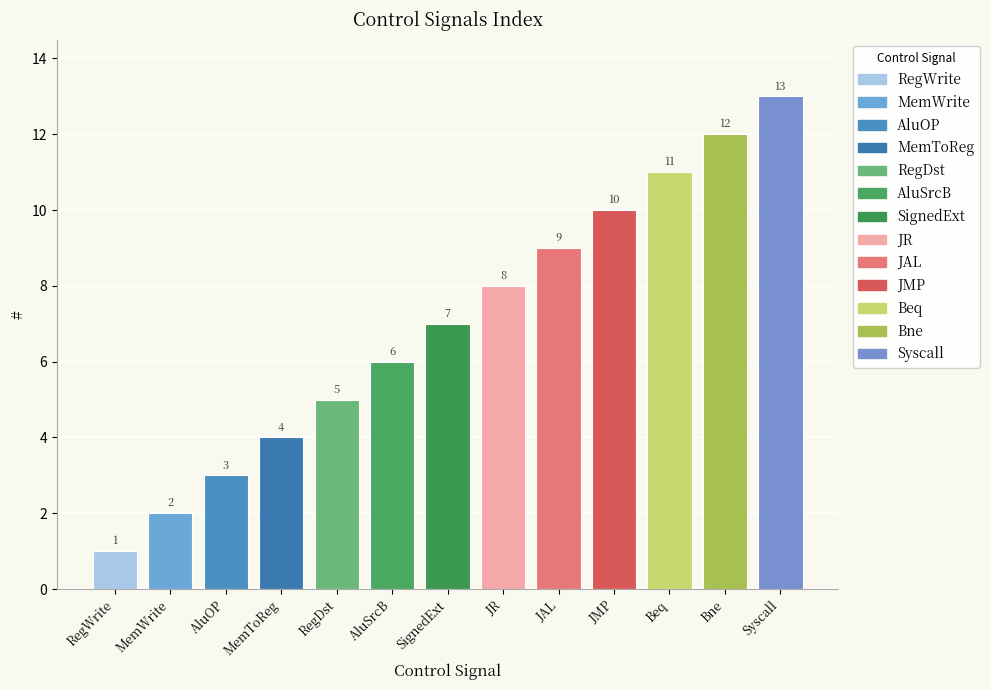

What is the sum of all values?

91